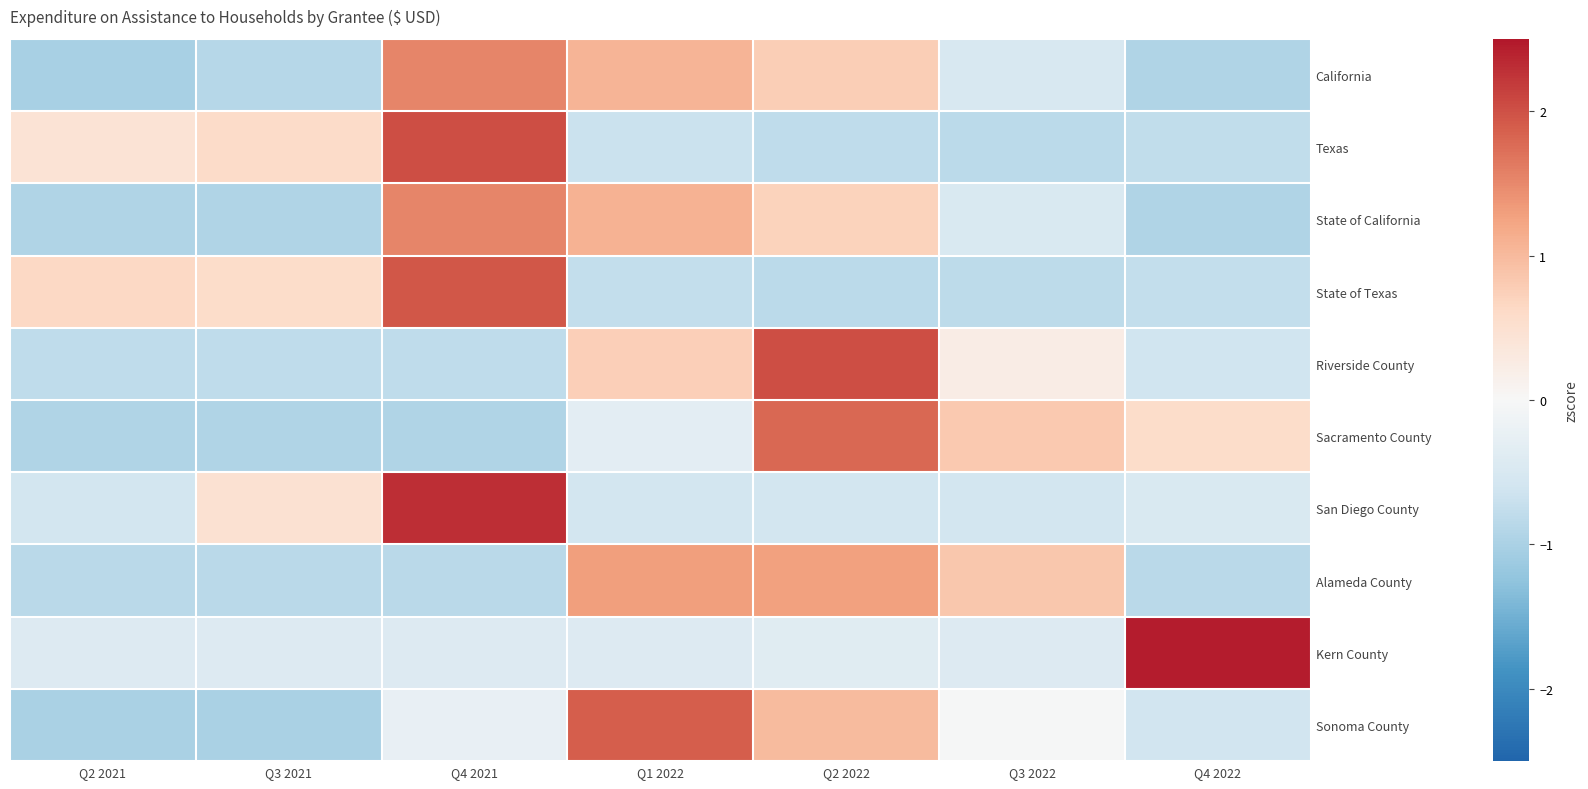

What is the greatest value displayed?

2.4